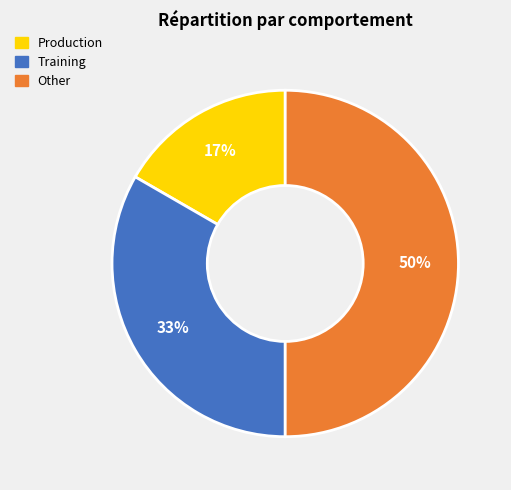

Between Other and Production, which is larger?

Other